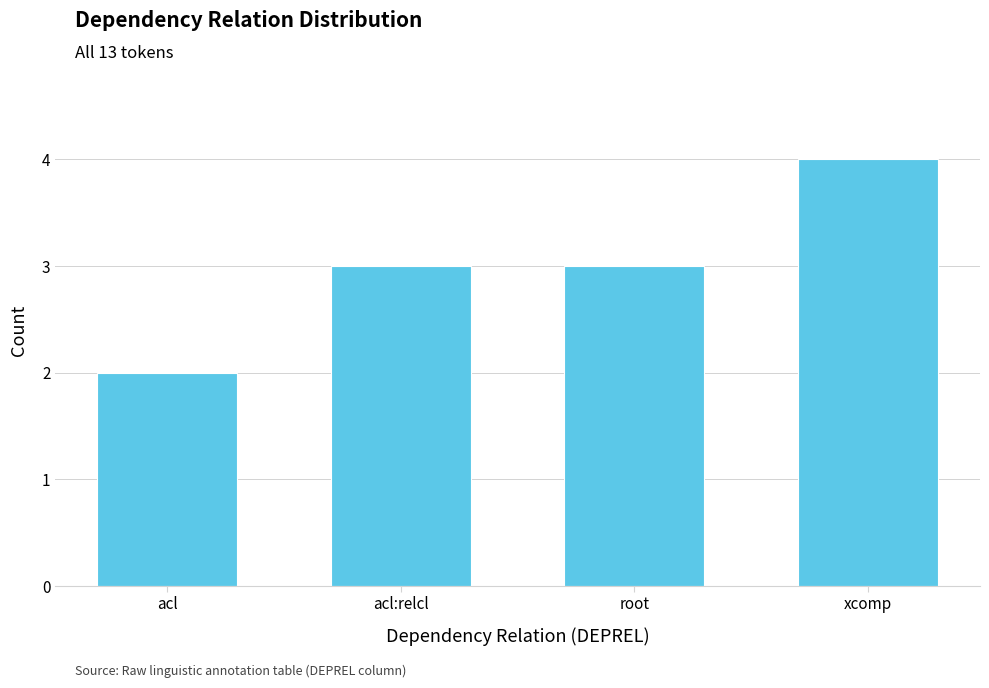

How many bars are there in total?

4